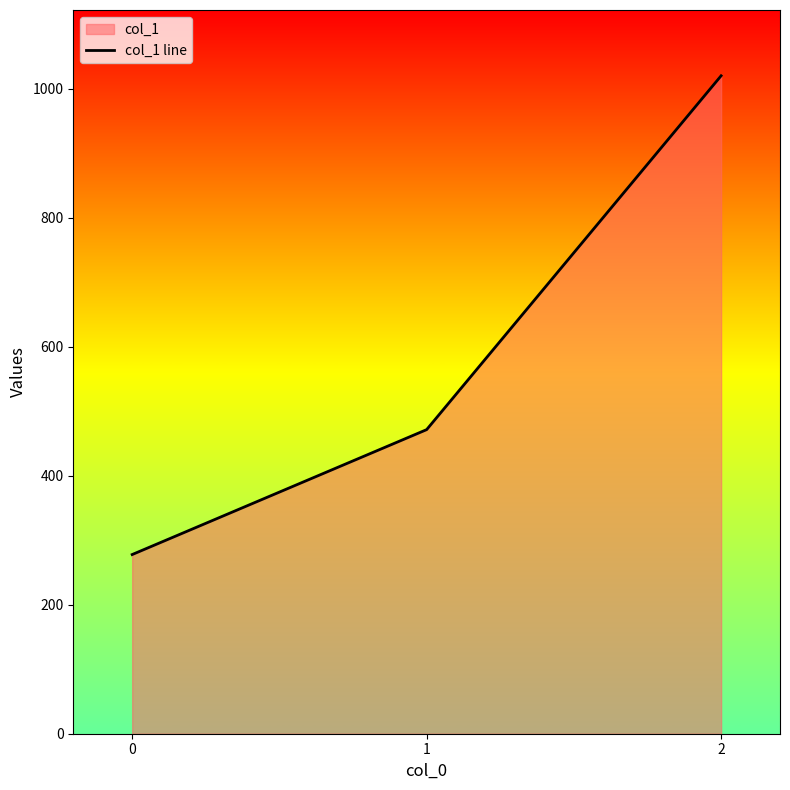

How many lines are shown in the chart?

1